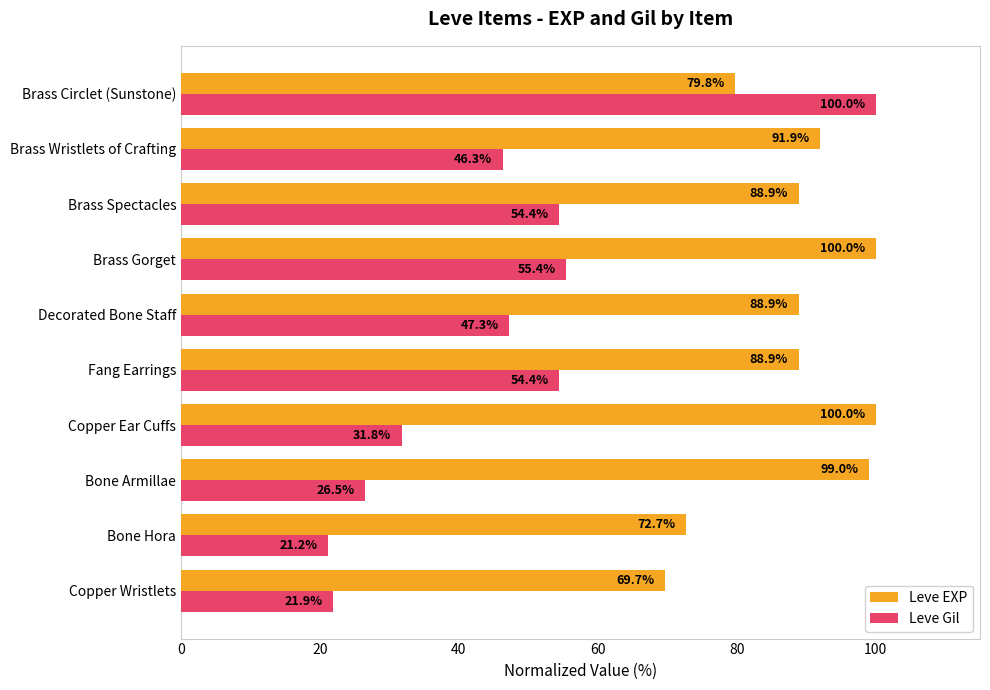

At how many categories does at least one series exceed 85?

8